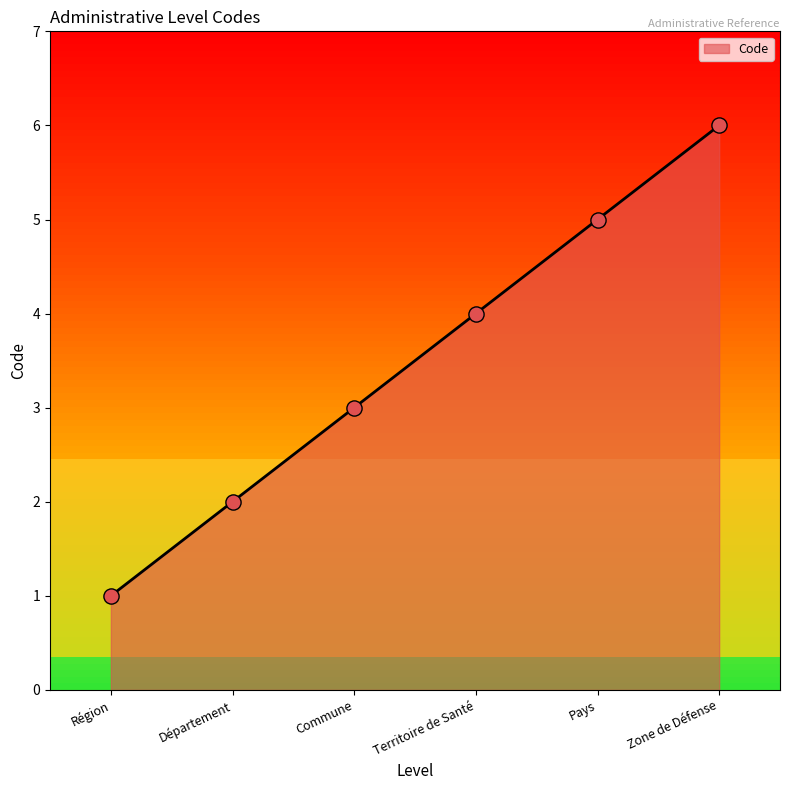

What is the change in value from Région to Zone de Défense?

+5